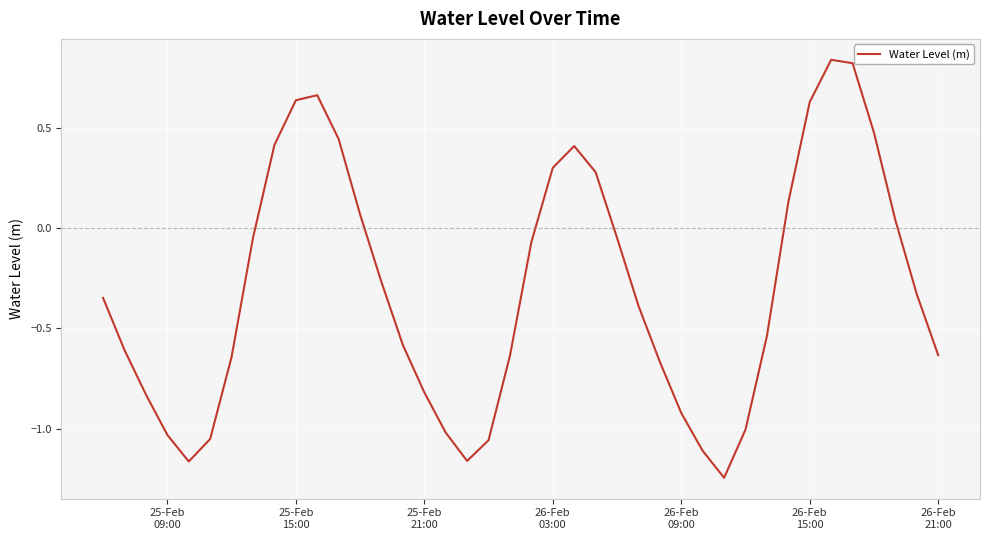

What is the difference between the maximum and minimum values?

2.1